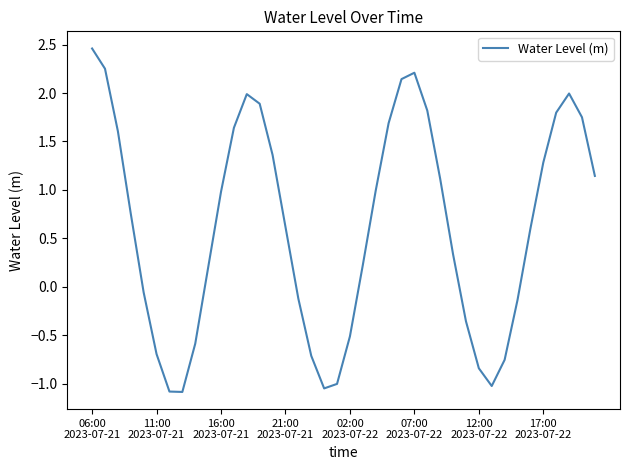

What is the difference between the maximum and minimum values?

3.5